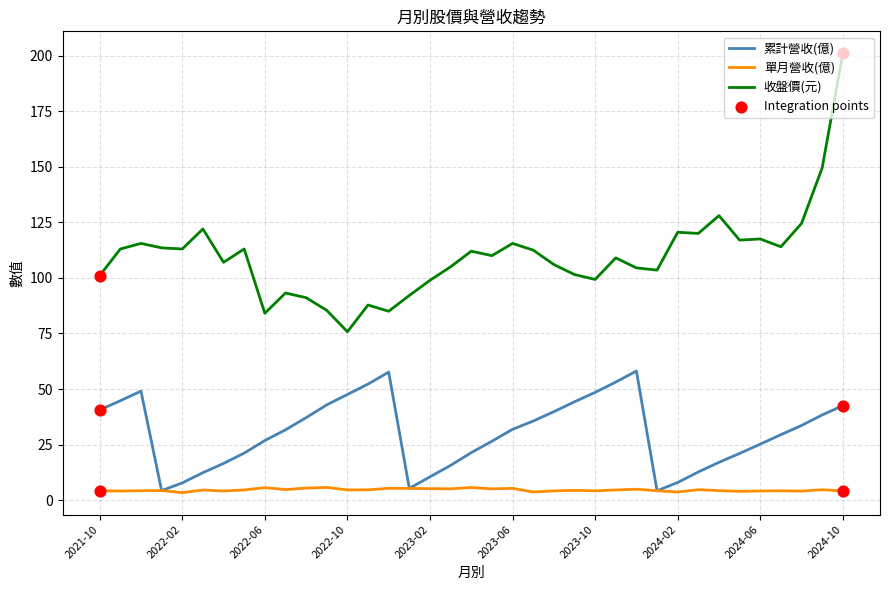

What is the maximum value for 單月營收(億)?

5.8